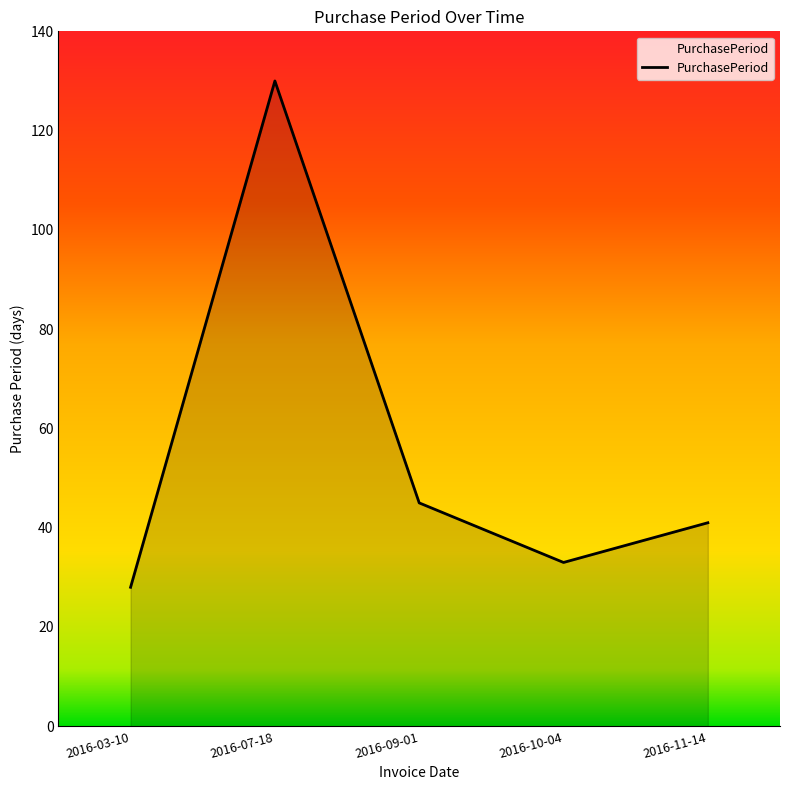

The chart shows a value of 44 at 2016-10-04. True or false?

False